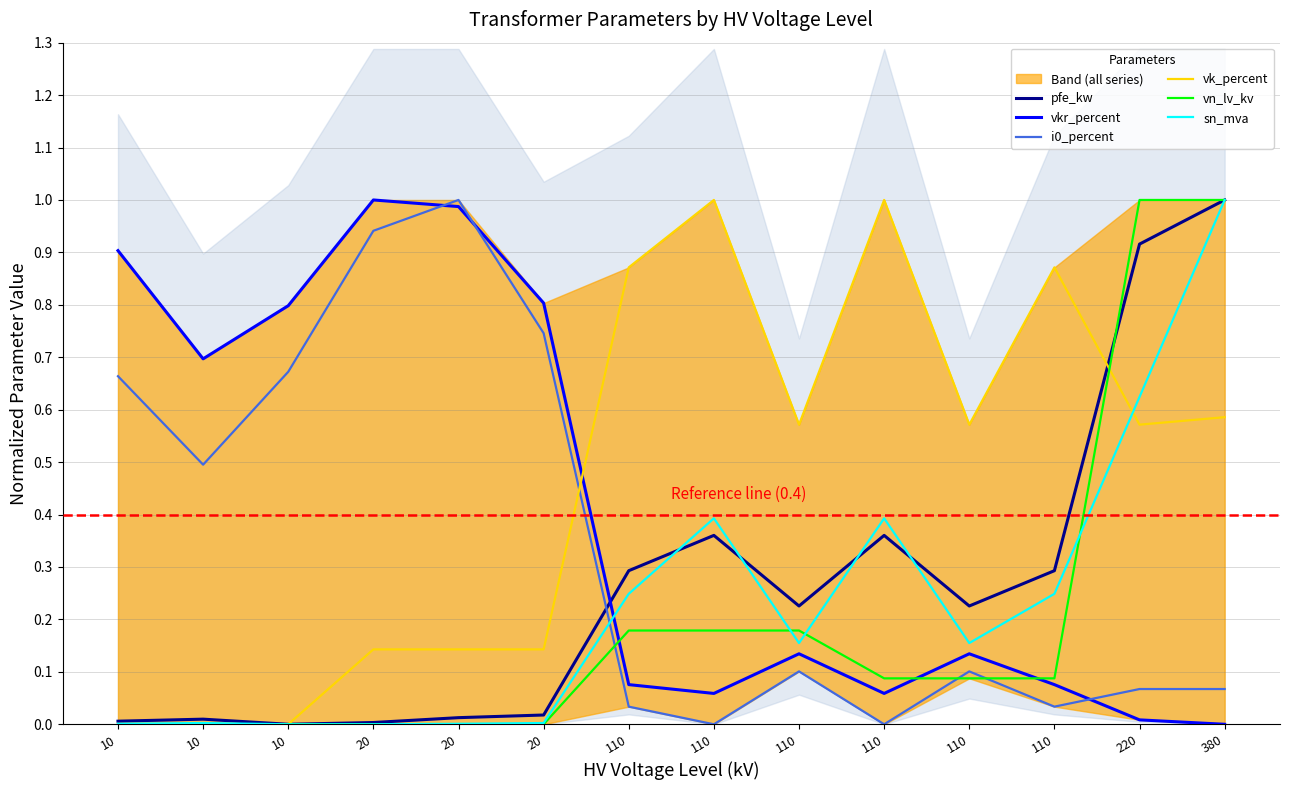

True or false: sn_mva and vn_lv_kv intersect in this chart.

True